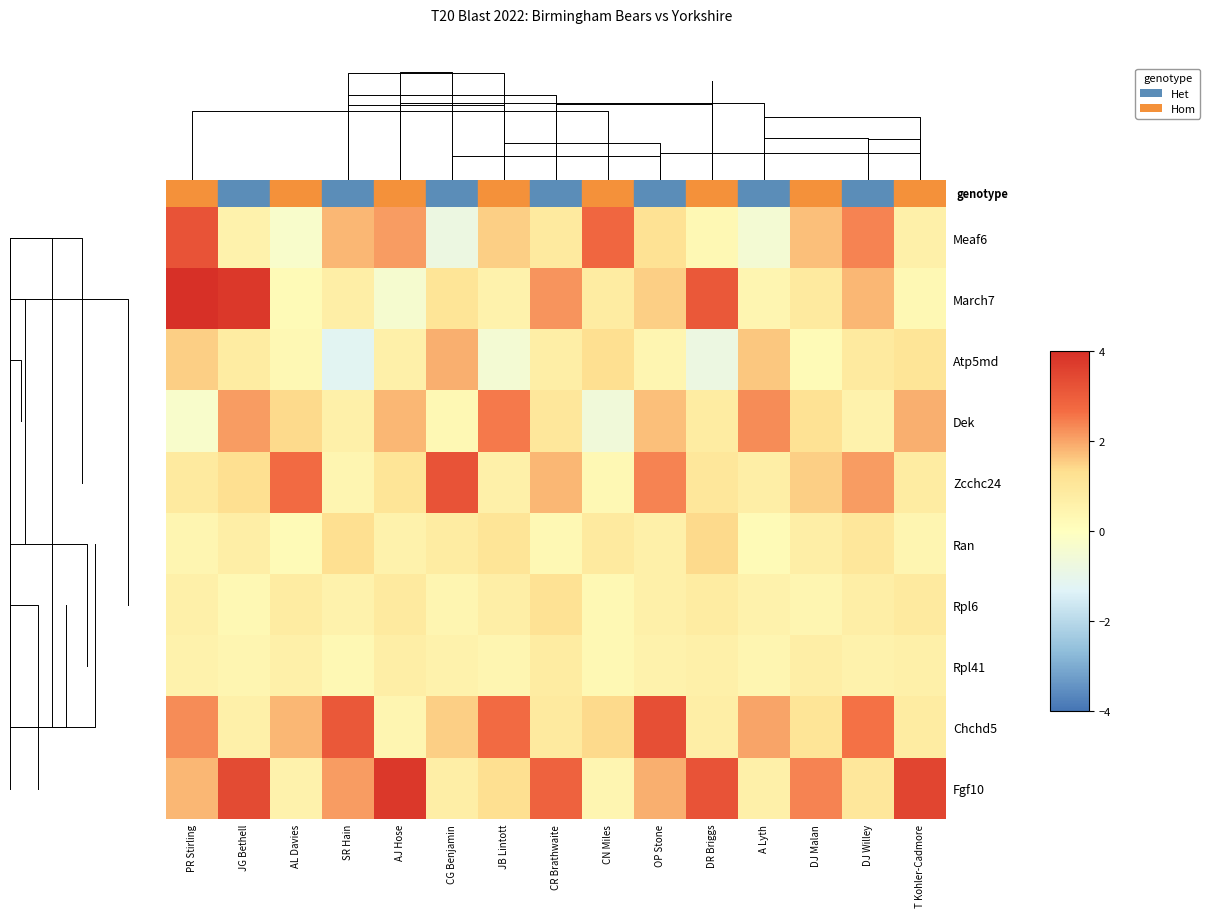

At which category does the chart reach its peak across all series?

PR Stirling